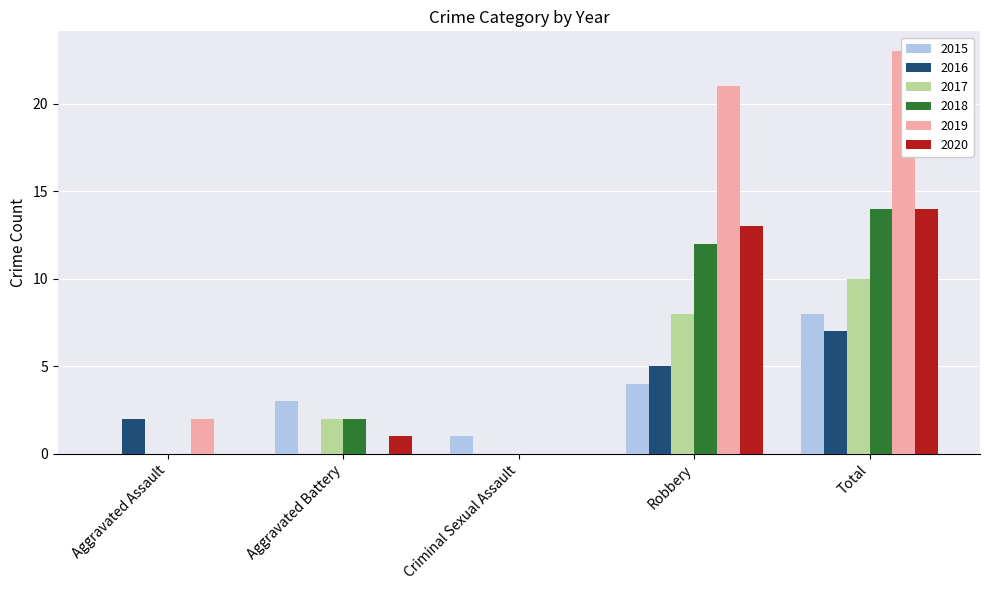

The 2019 series shows 15 at Criminal Sexual Assault. True or false?

False